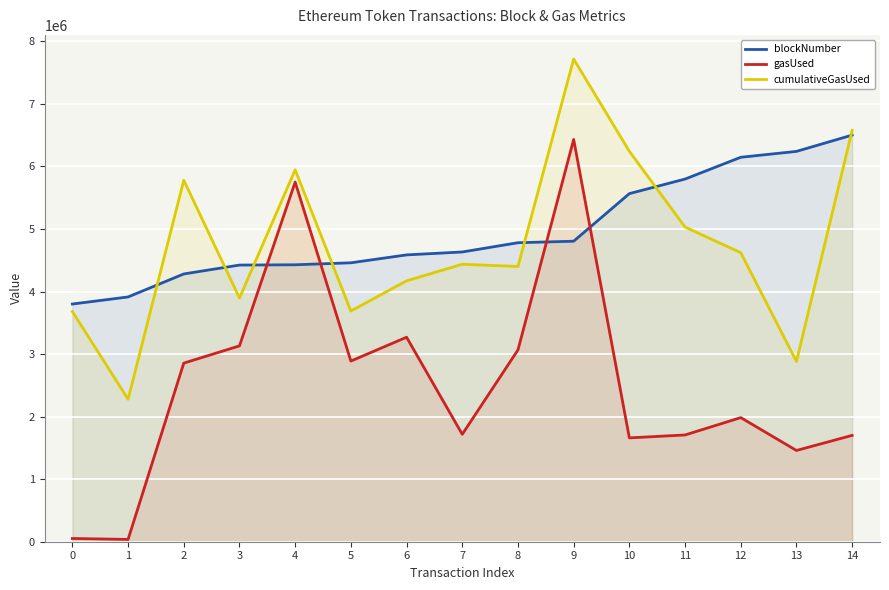

Reading left to right, transcribe all the data shown in this chart.

blockNumber: 3800654	3913817	4281398	4423496	4428147	4459884	4586113	4632927	4780818	4805033	5566077	5798746	6147125	6241122	6501810
gasUsed: 51848	36848	2855813	3131435	5750860	2888481	3270012	1717475	3066974	6431908	1660385	1707013	1984472	1459012	1700410
cumulativeGasUsed: 3680652	2278203	5780073	3897288	5945865	3689135	4171469	4436655	4401005	7718033	6242374	5031282	4621339	2881657	6576537